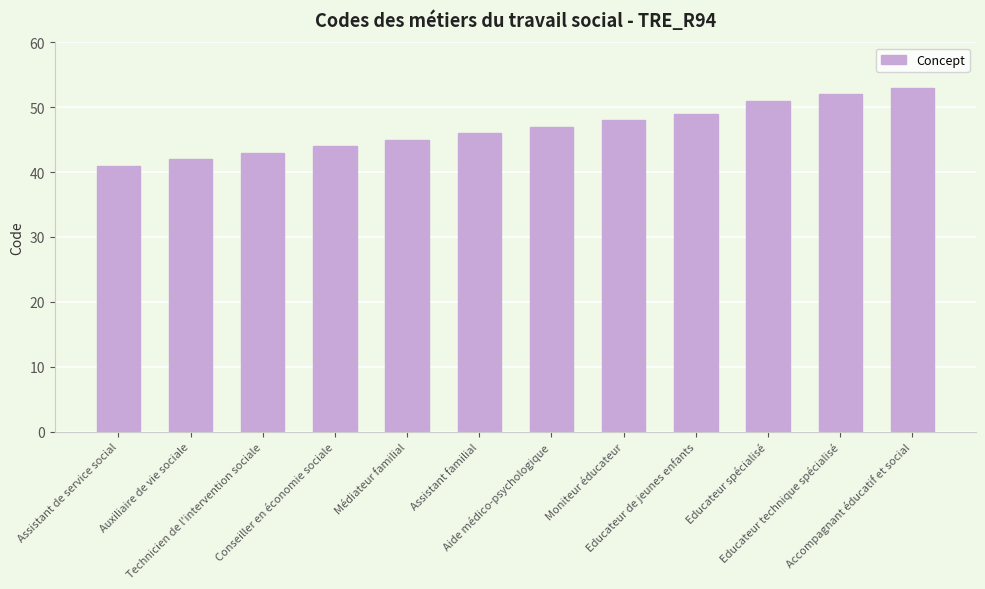

What is the label of the 9th bar from the left?

Educateur de jeunes enfants